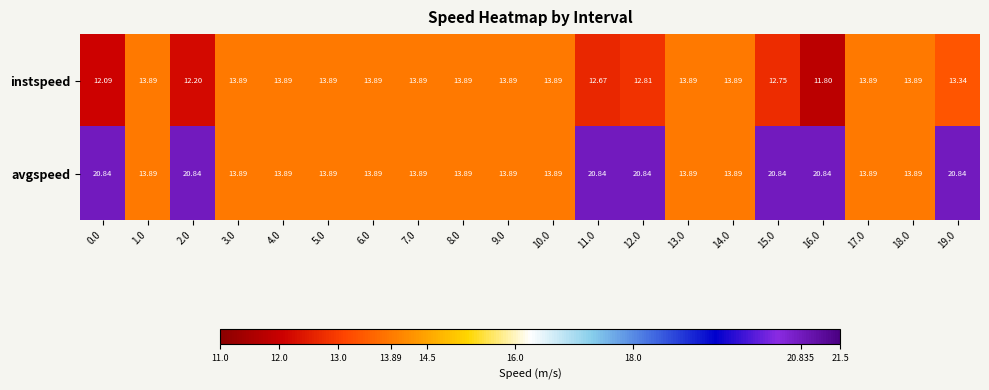

List the series in order of their overall mean, lowest first.

instspeed, avgspeed